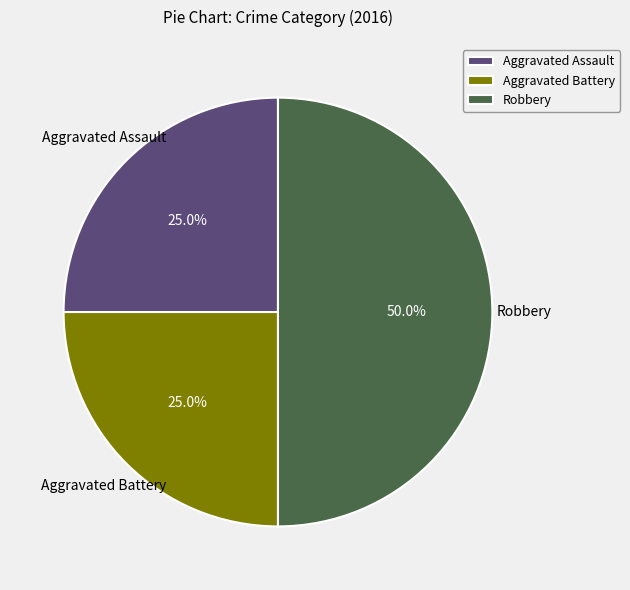

Is the sum of Robbery and Aggravated Battery greater than half?

Yes